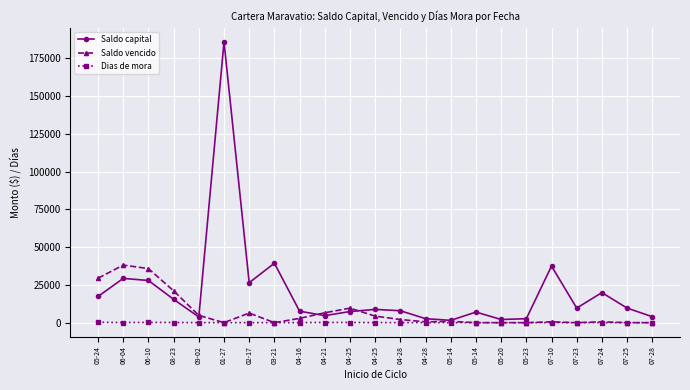

What are all the series names shown in the legend?

Saldo capital, Saldo vencido, Dias de mora